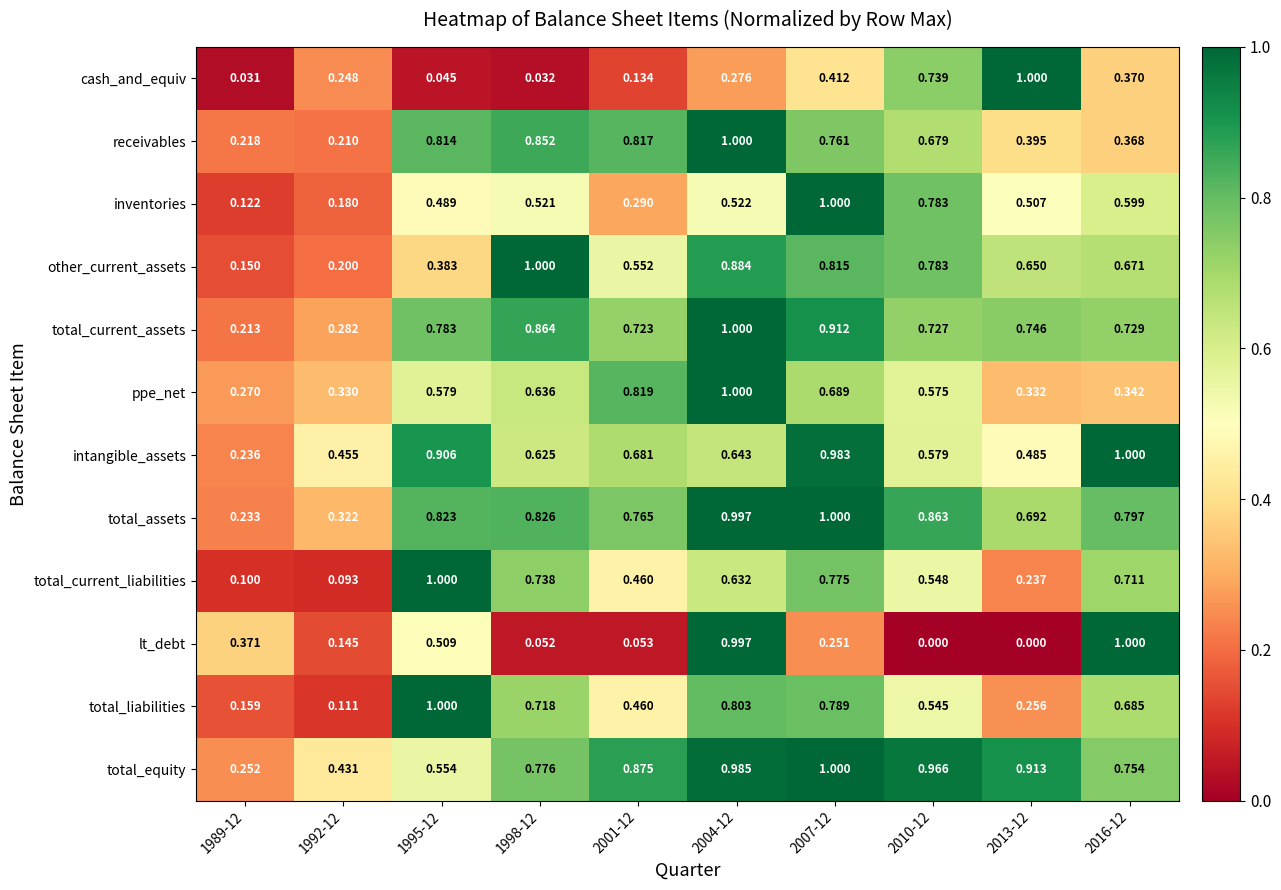

Is the value of intangible_assets at 2016-12 greater than the value of total_assets at 1998-12?

Yes